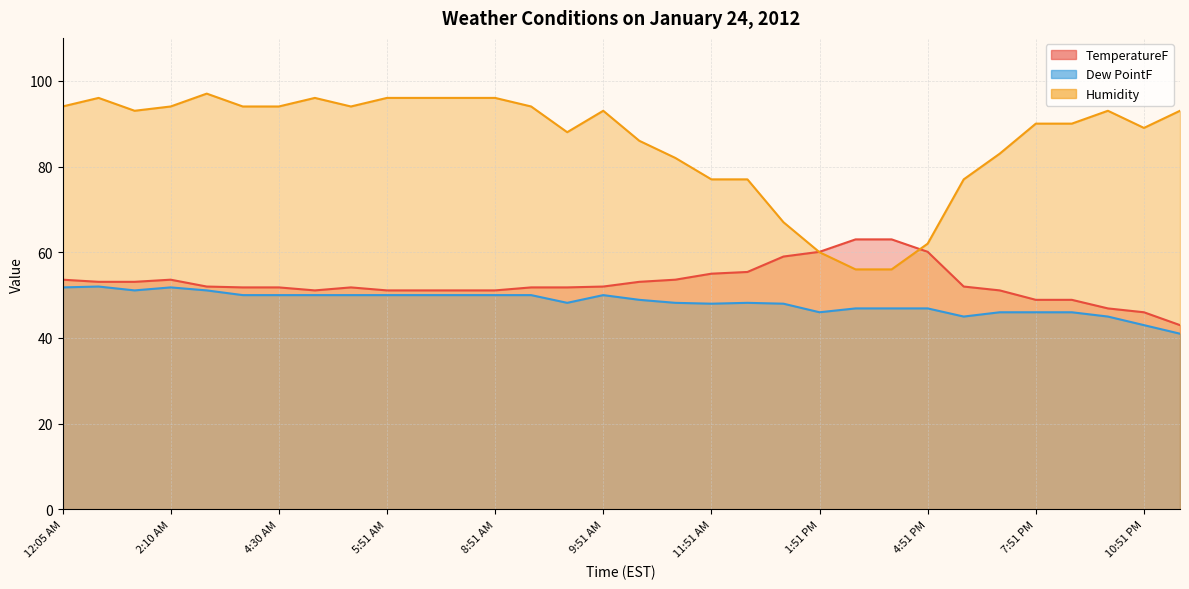

Is it true that TemperatureF equals 87.8 at 12:51 AM?

False